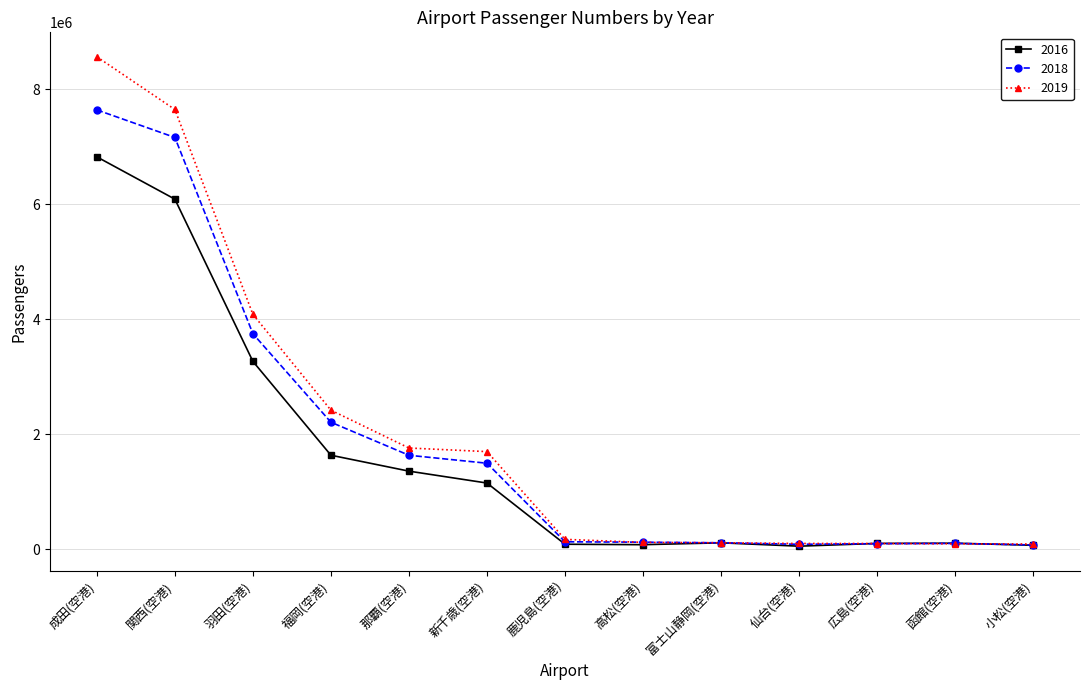

Which series has the largest total across all categories?

2019